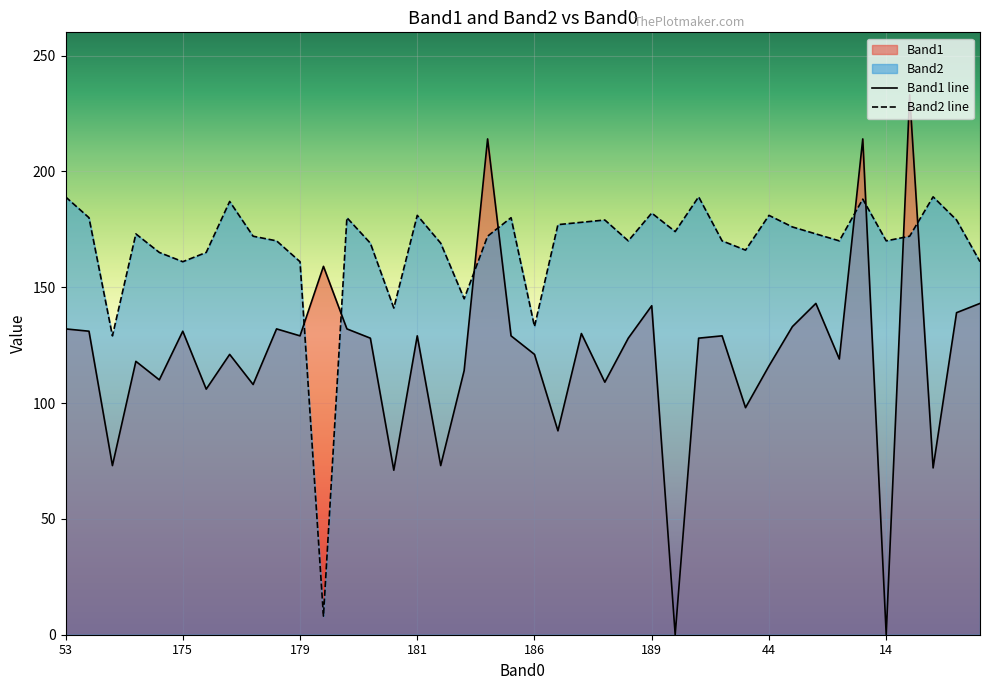

True or false: Band2 and Band1 cross at least once.

True